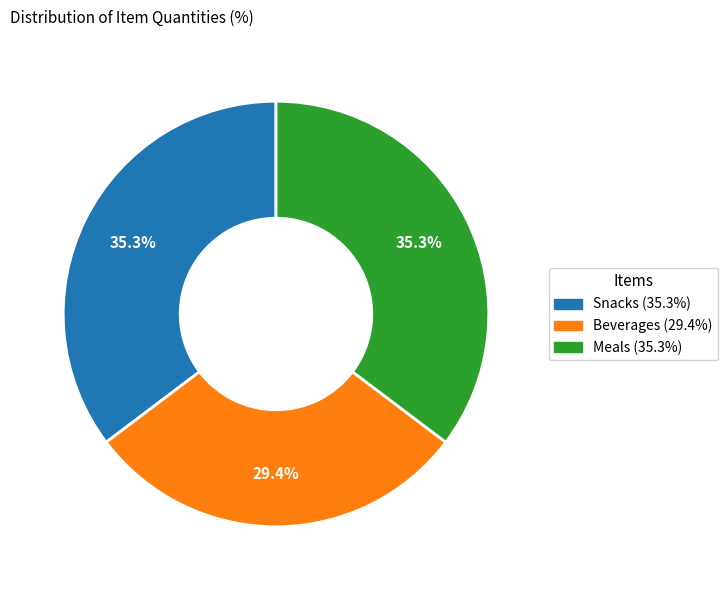

What percentage is the Beverages slice, to the nearest percent?

29%